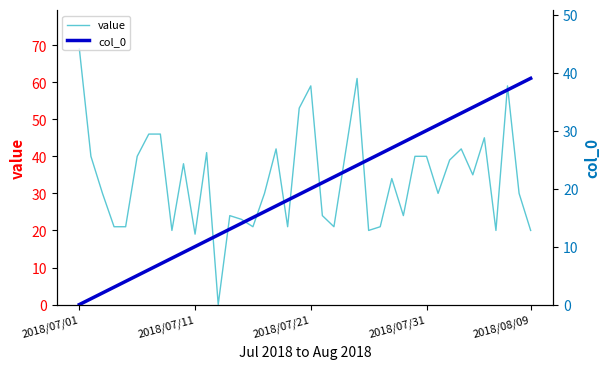

List the series in order of their overall mean, lowest first.

col_0, value